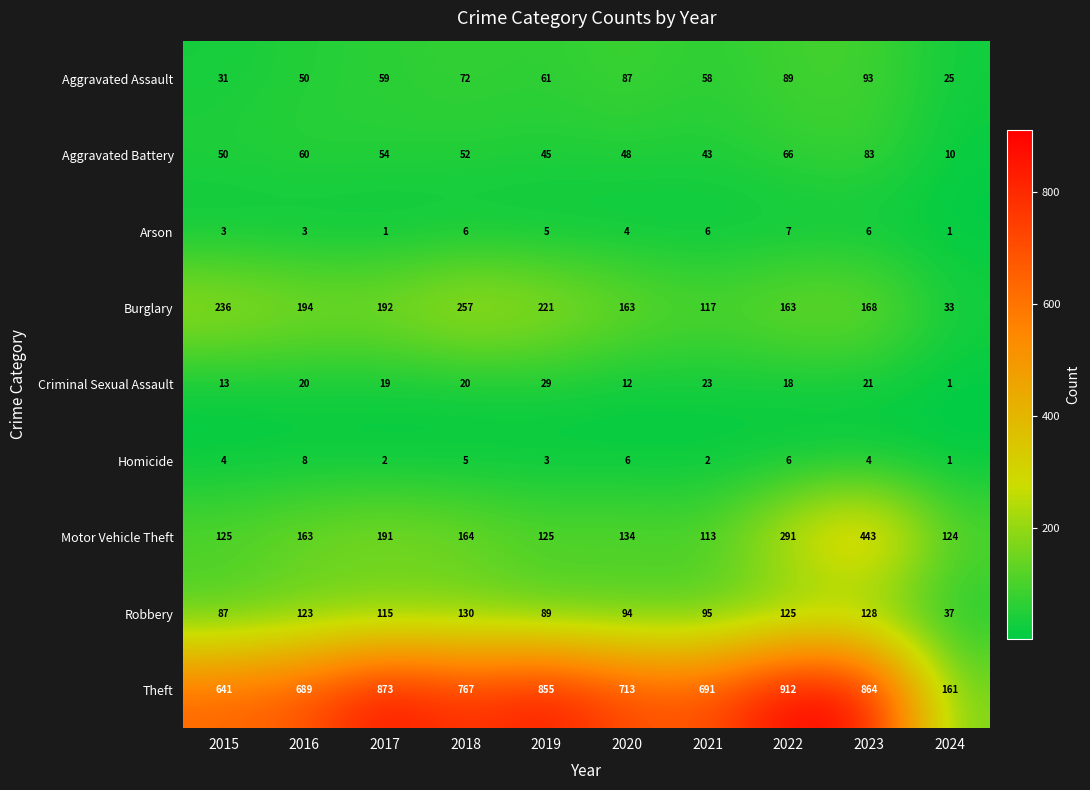

What is the difference between the maximum and minimum values in the Robbery series?

93